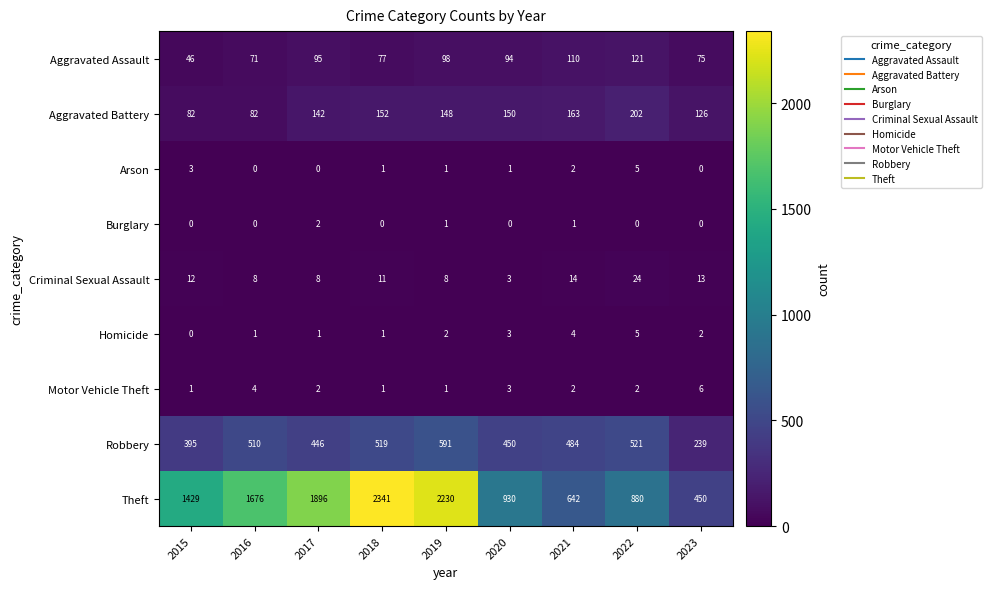

True or false: Aggravated Assault has a value of 75 at 2023.

True